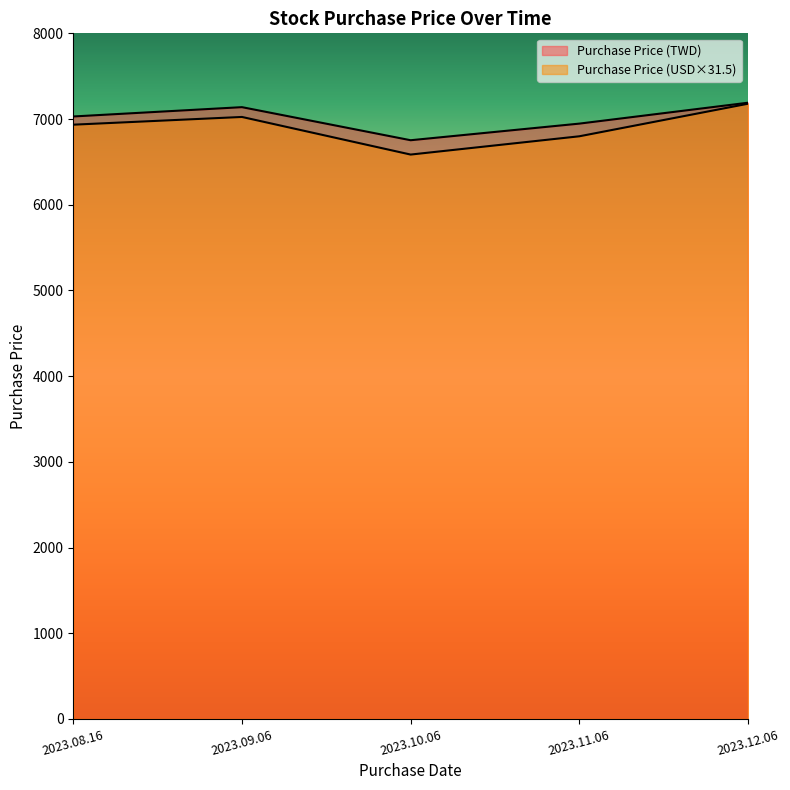

The Purchase Price (TWD) series shows 7029.9 at 2023.08.16. True or false?

True